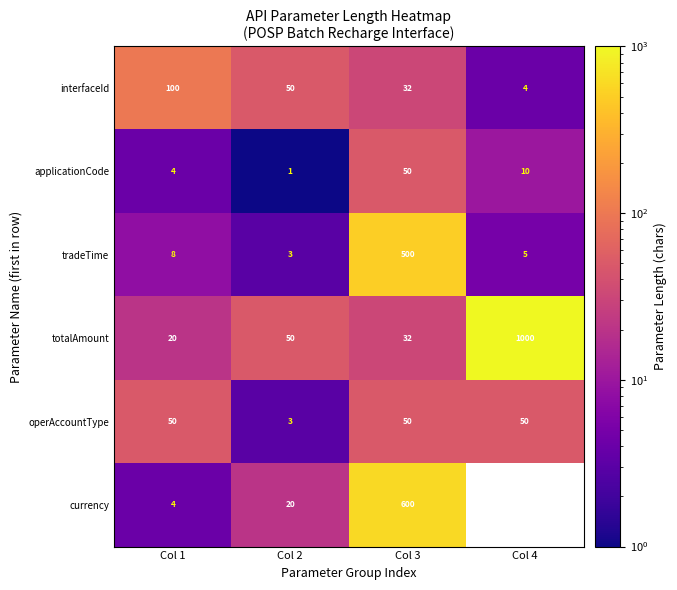

Where is totalAmount nearest to the value 510?

Col 2